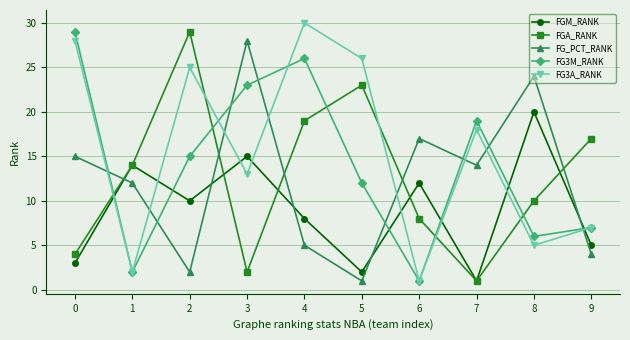

What is the difference between the second highest and minimum values in the FG3M_RANK series?

25